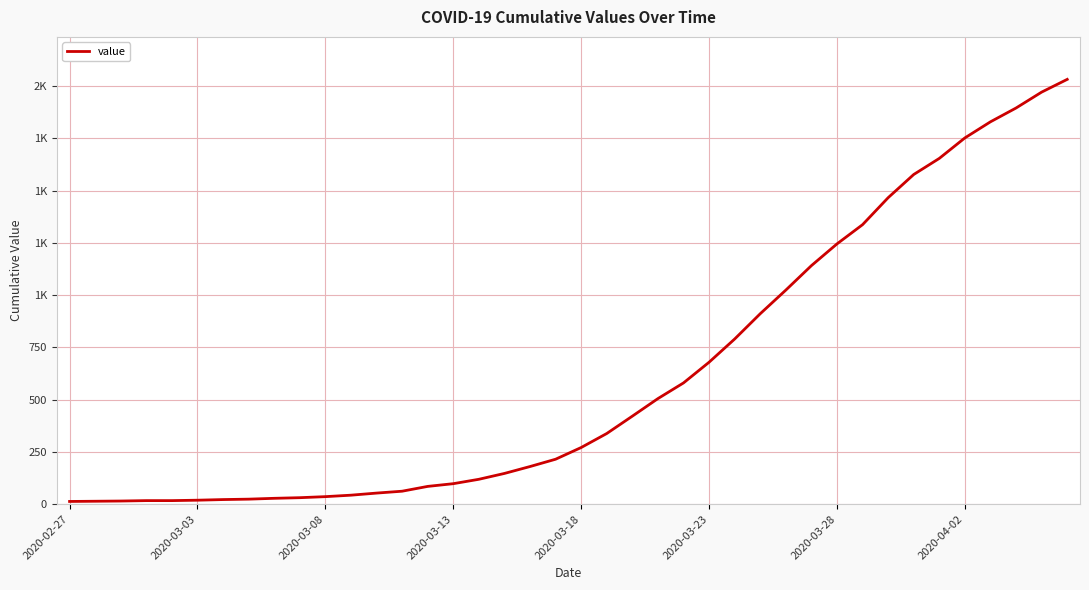

Reading left to right, list all the values displayed in this chart.

13	14	15	17	17	19	22	24	28	31	36	43	53	62	85	98	119	147	180	215	271	338	421	505	580	679	790	911	1024	1141	1245	1337	1466	1577	1654	1752	1829	1895	1971	2032